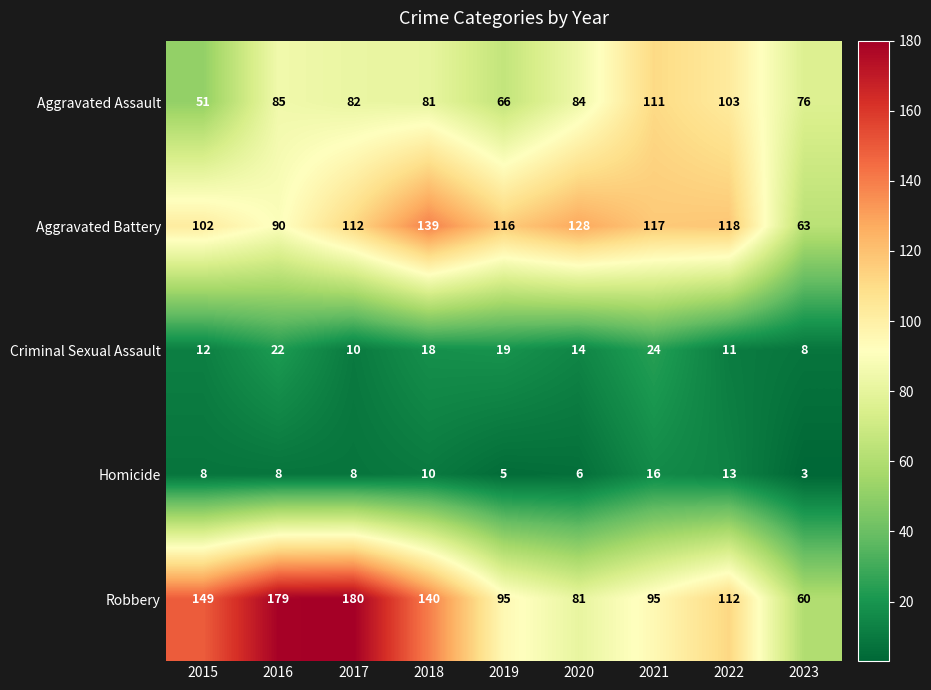

True or false: Aggravated Battery has a value of 211 at 2018.

False